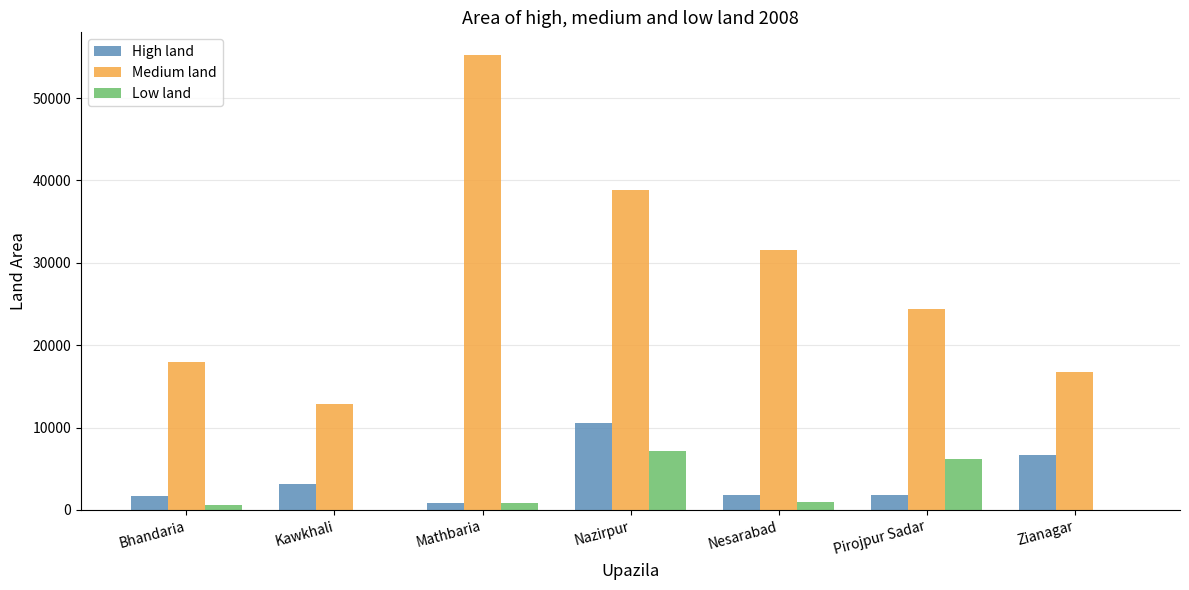

What are all the series names shown in the legend?

High land, Medium land, Low land